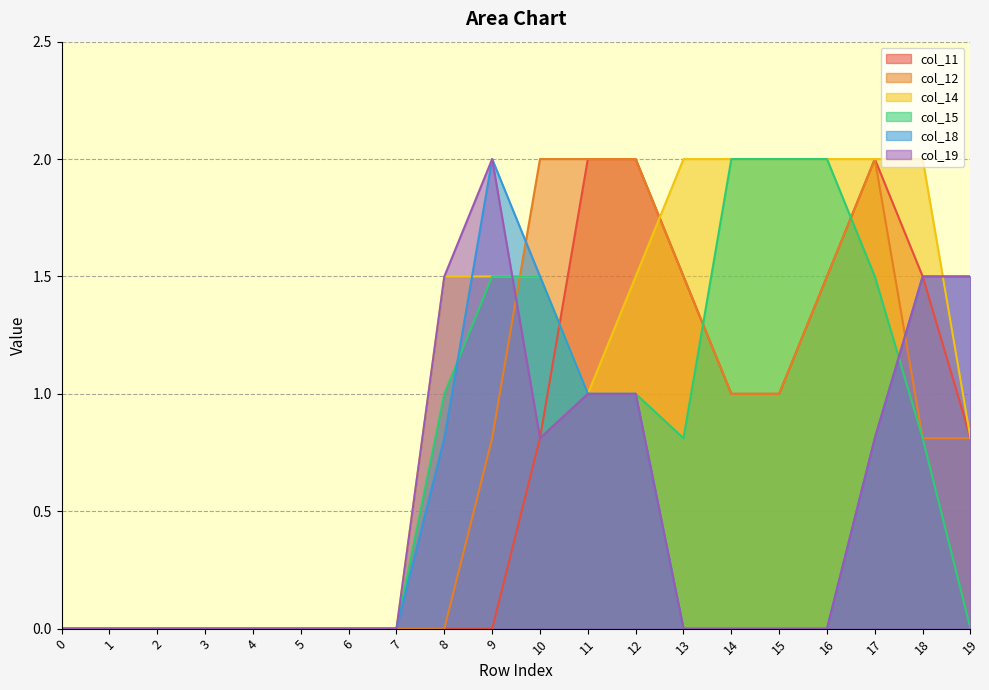

Which series has the largest total across all categories?

col_14